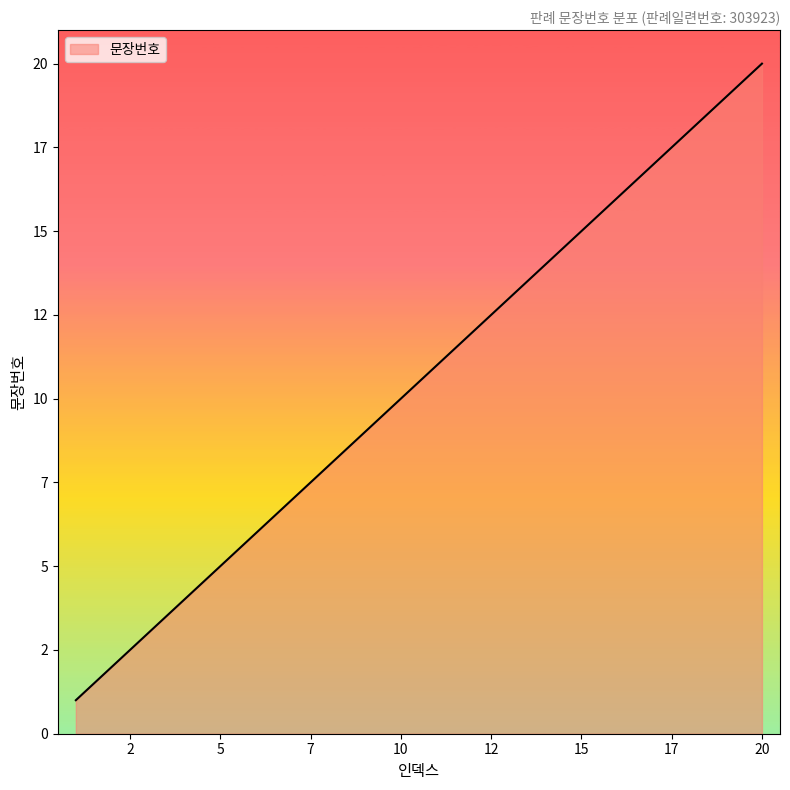

Rank the categories by value from lowest to highest.

1, 2, 3, 4, 5, 6, 7, 8, 9, 10, 11, 12, 13, 14, 15, 16, 17, 18, 19, 20